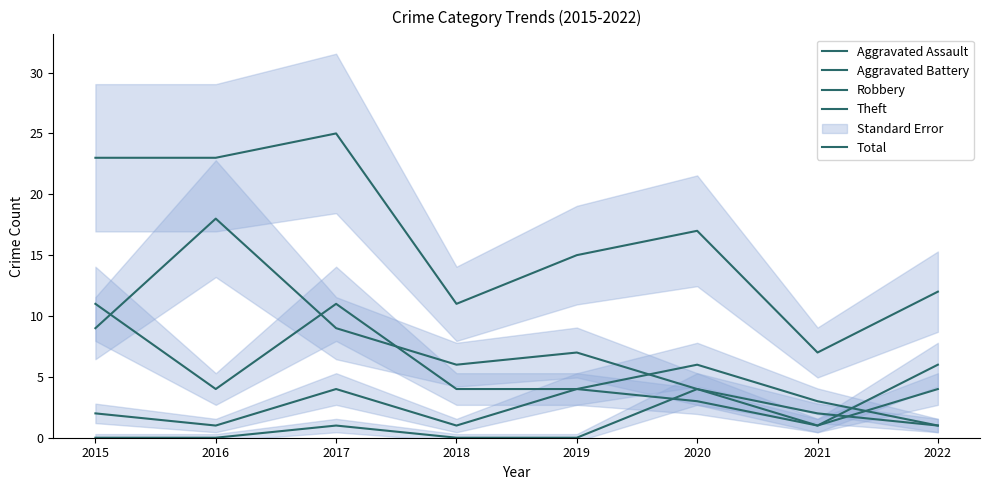

What are all the series names shown in the legend?

Aggravated Assault, Aggravated Battery, Robbery, Theft, Total